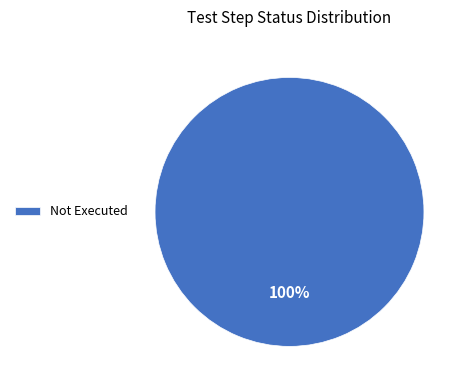

Which slice represents more than half of the pie?

Not Executed